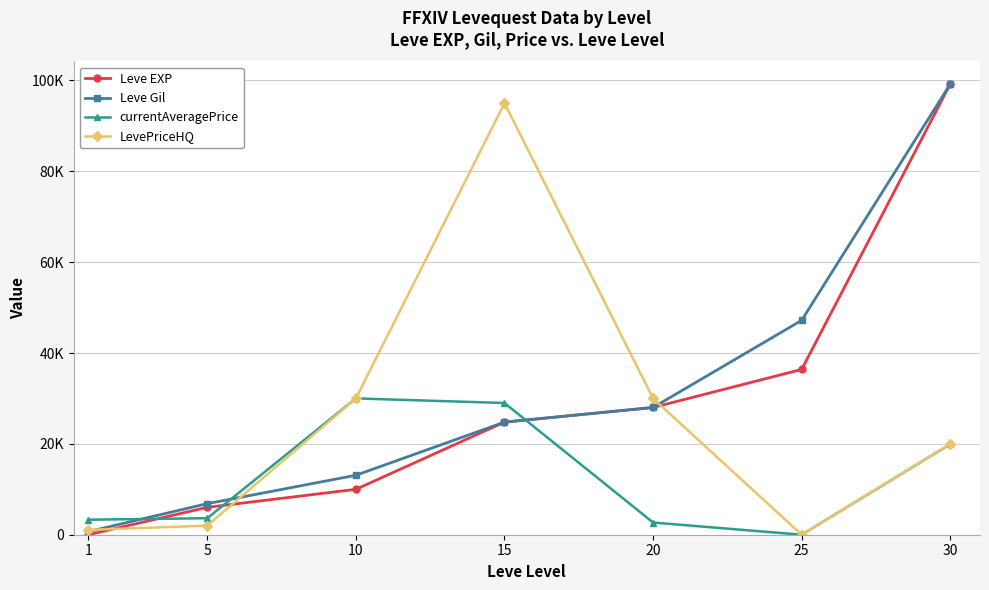

Read the Leve EXP value at 15.

24790